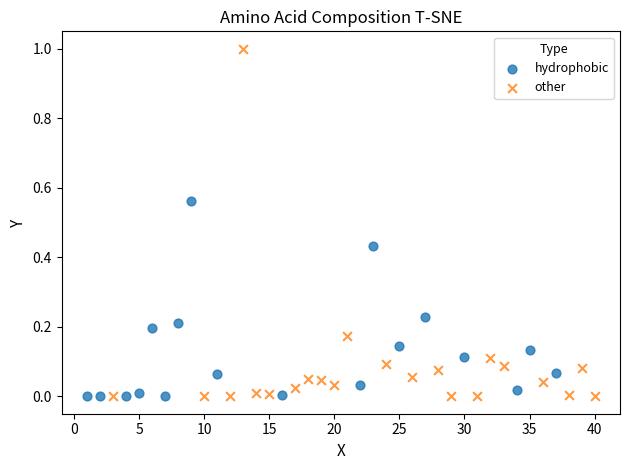

Which series has the largest Y range (max minus min)?

other